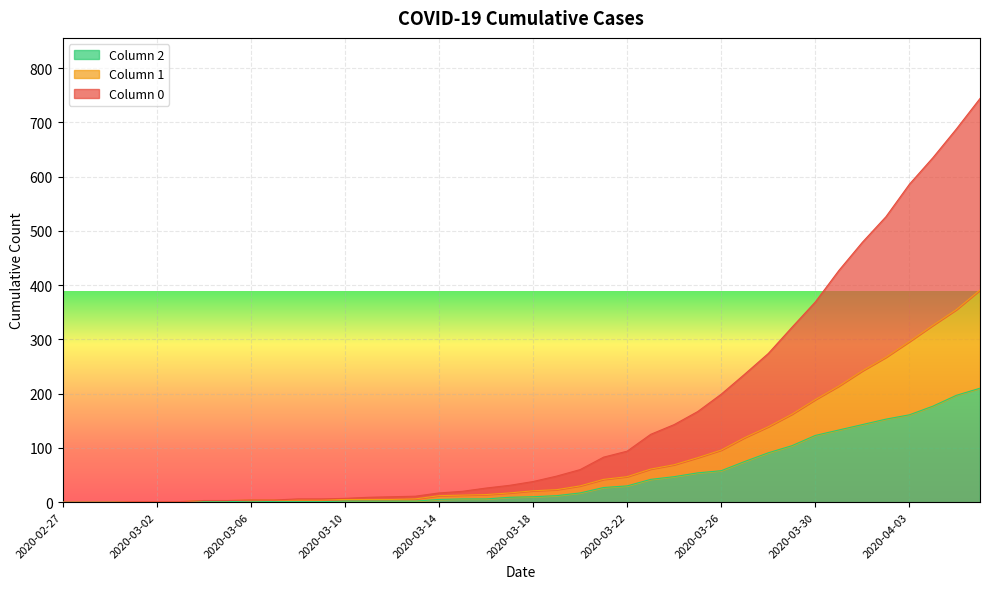

How many positive values does the 1 series have?

37